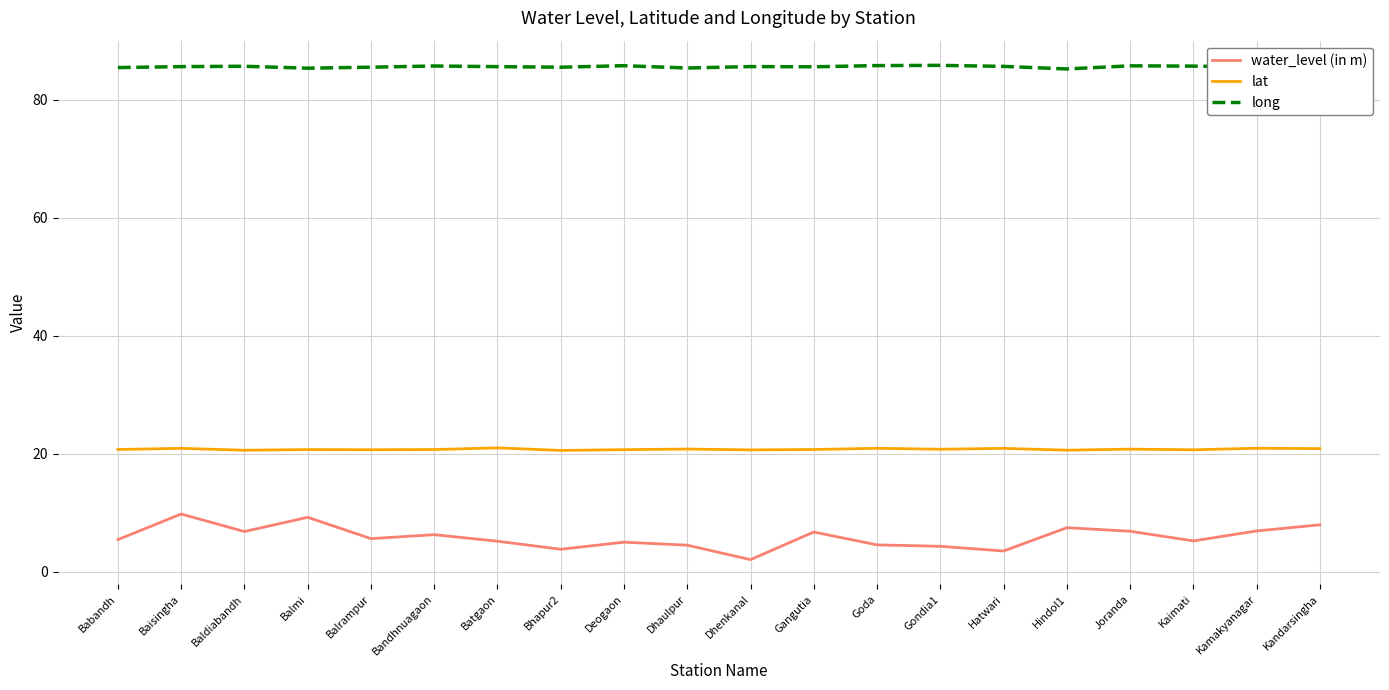

At Balrampur, list the series in order from smallest to largest.

water_level (in m), lat, long